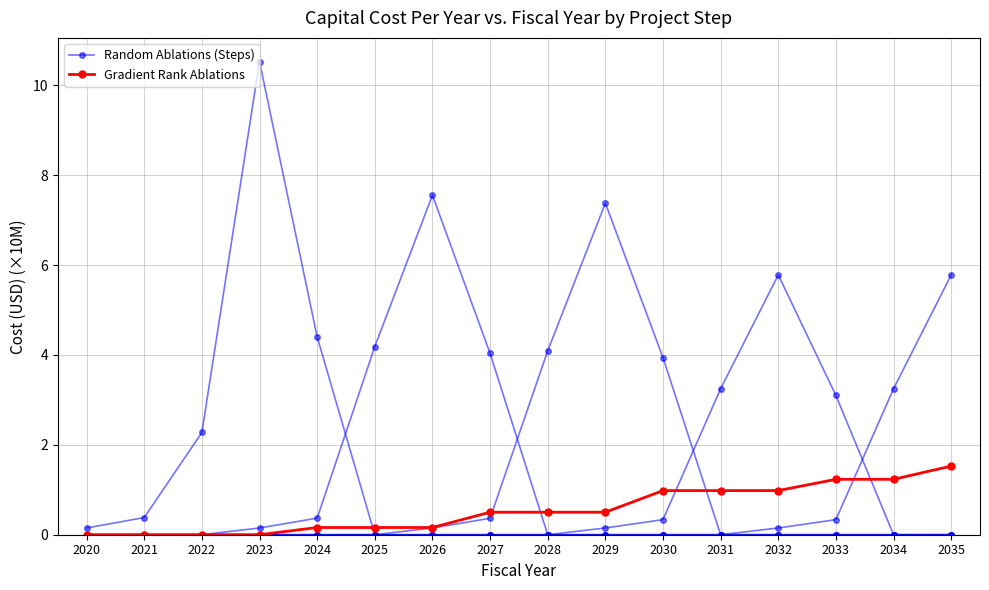

How many categories are shown in the chart?

16